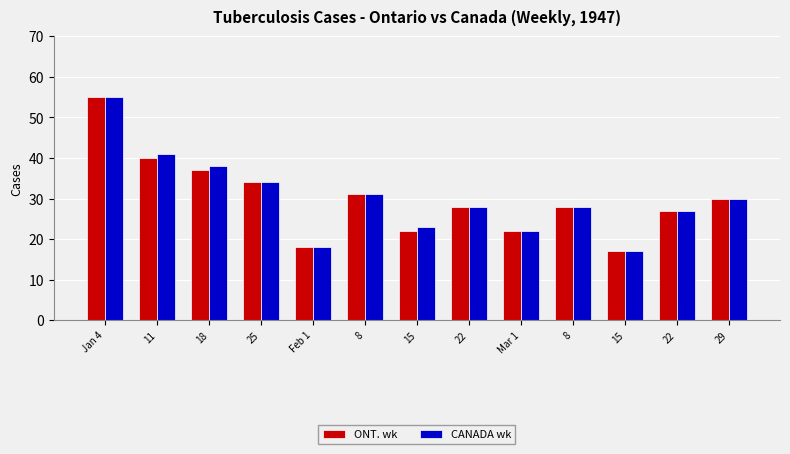

How many data points does each series have?

13